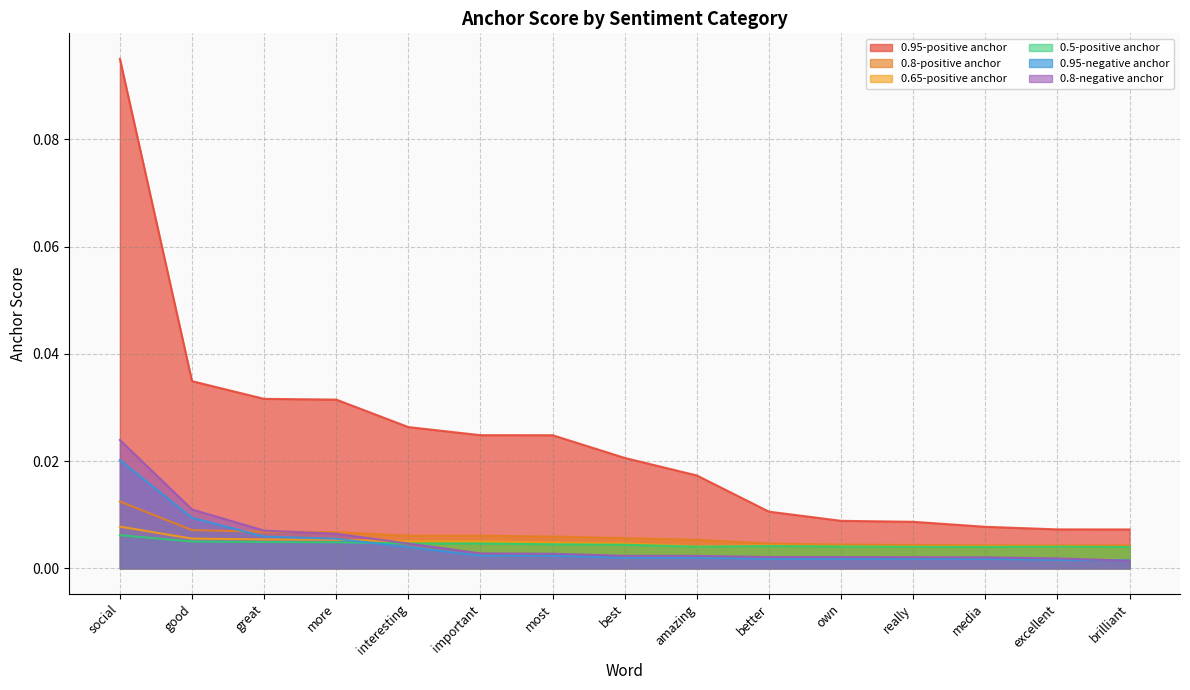

Is the value of 0.8-positive anchor at great greater than the value of 0.8-negative anchor at amazing?

Yes